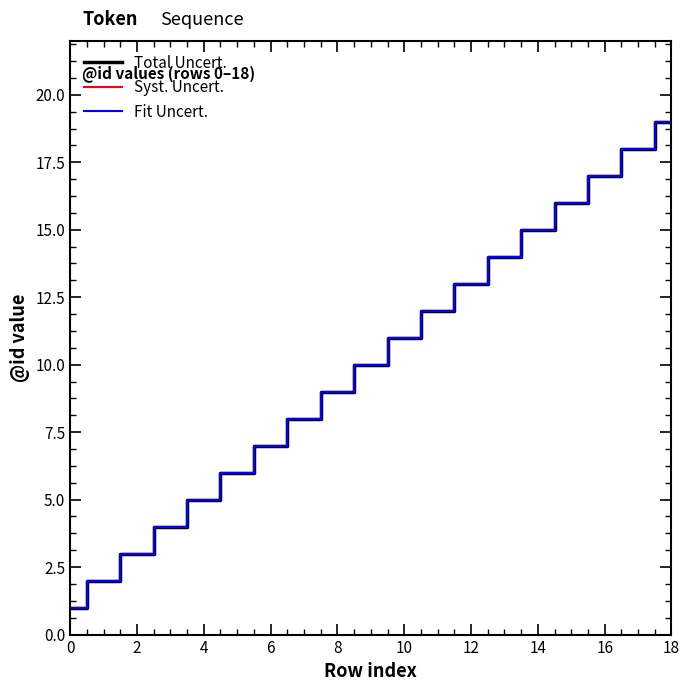

What is the label of the 16th point from the left?

15